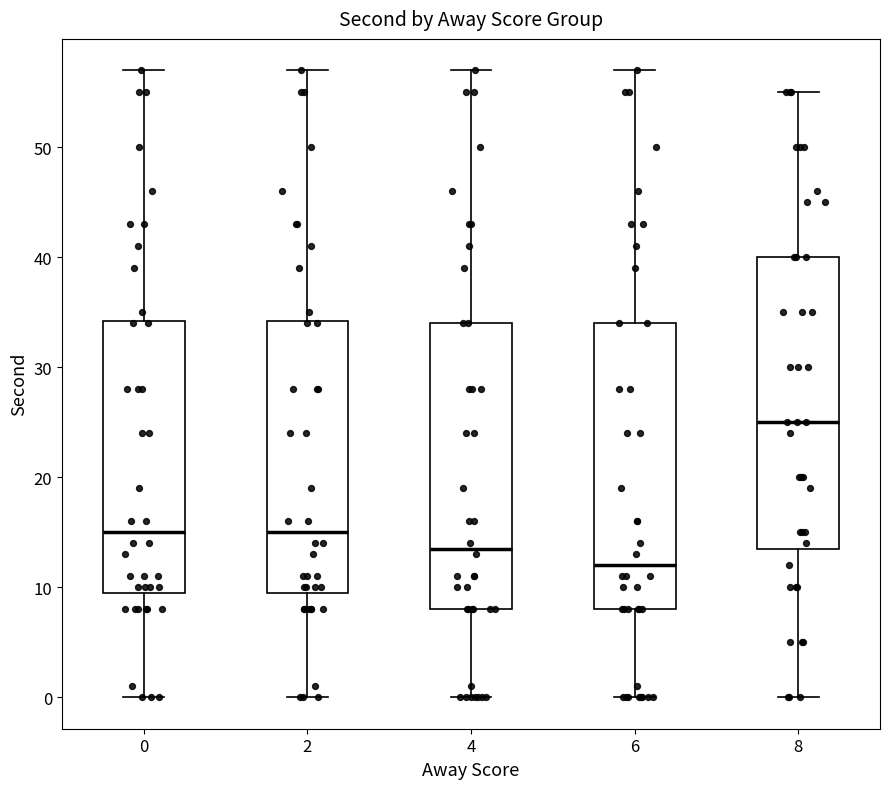

Reading left to right, transcribe this box plot: for each box, give where its median line is, the range the box spans, and where its two whiskers end, as read against the y-axis. The values are not printed on the chart, so give them approximately, as read against the axis.

0: median 15, box 10 to 34, whiskers 0 to 57
2: median 15, box 10 to 34, whiskers 0 to 57
4: median 14, box 8 to 34, whiskers 0 to 57
6: median 12, box 8 to 34, whiskers 0 to 57
8: median 25, box 14 to 40, whiskers 0 to 55